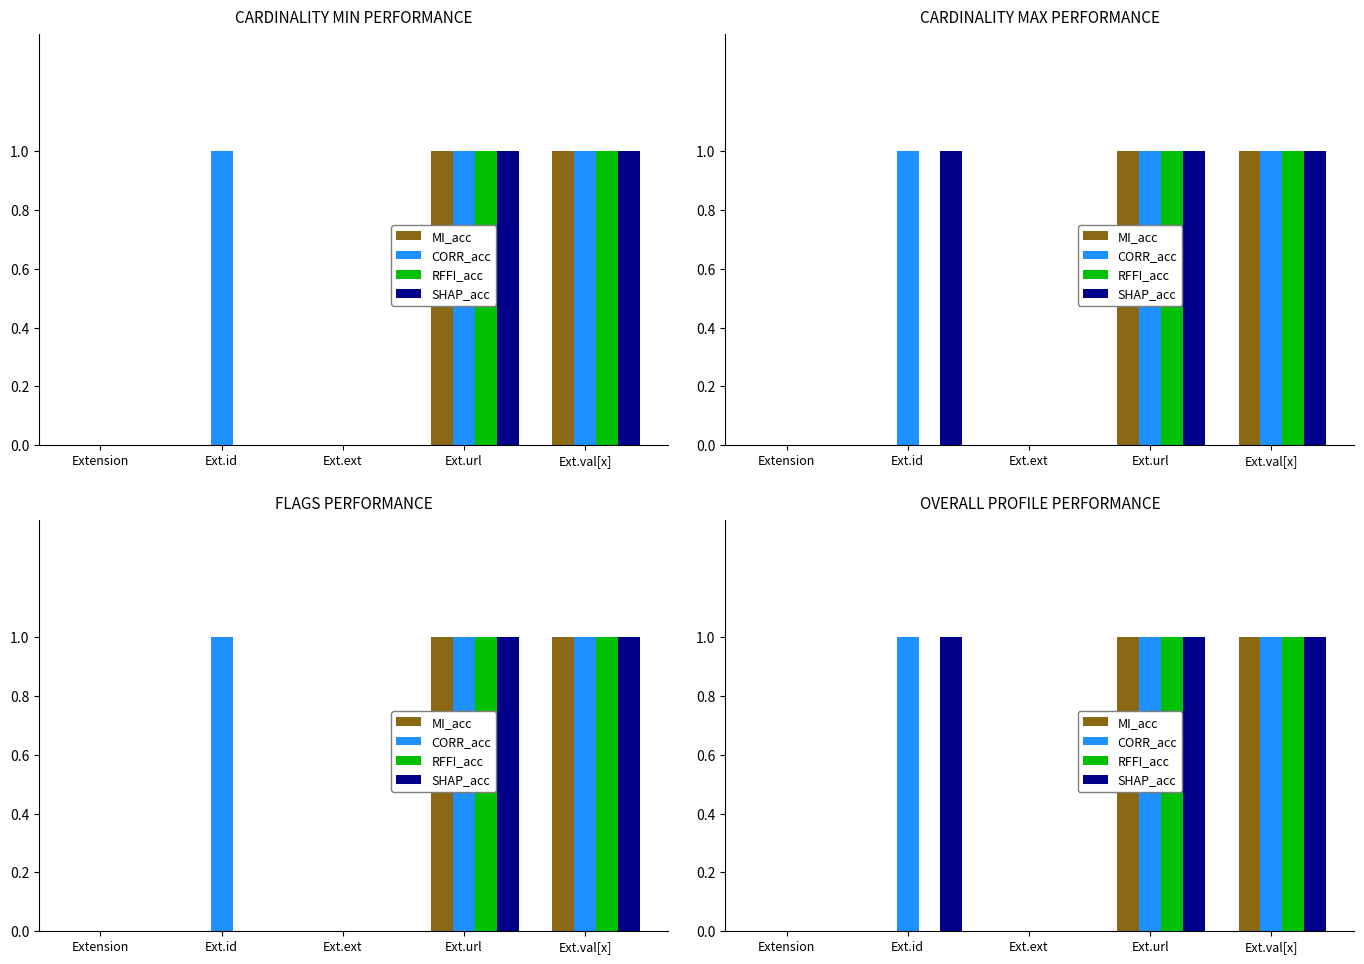

Between Ext.ext and Ext.val[x], which series saw the biggest shift?

MI_acc